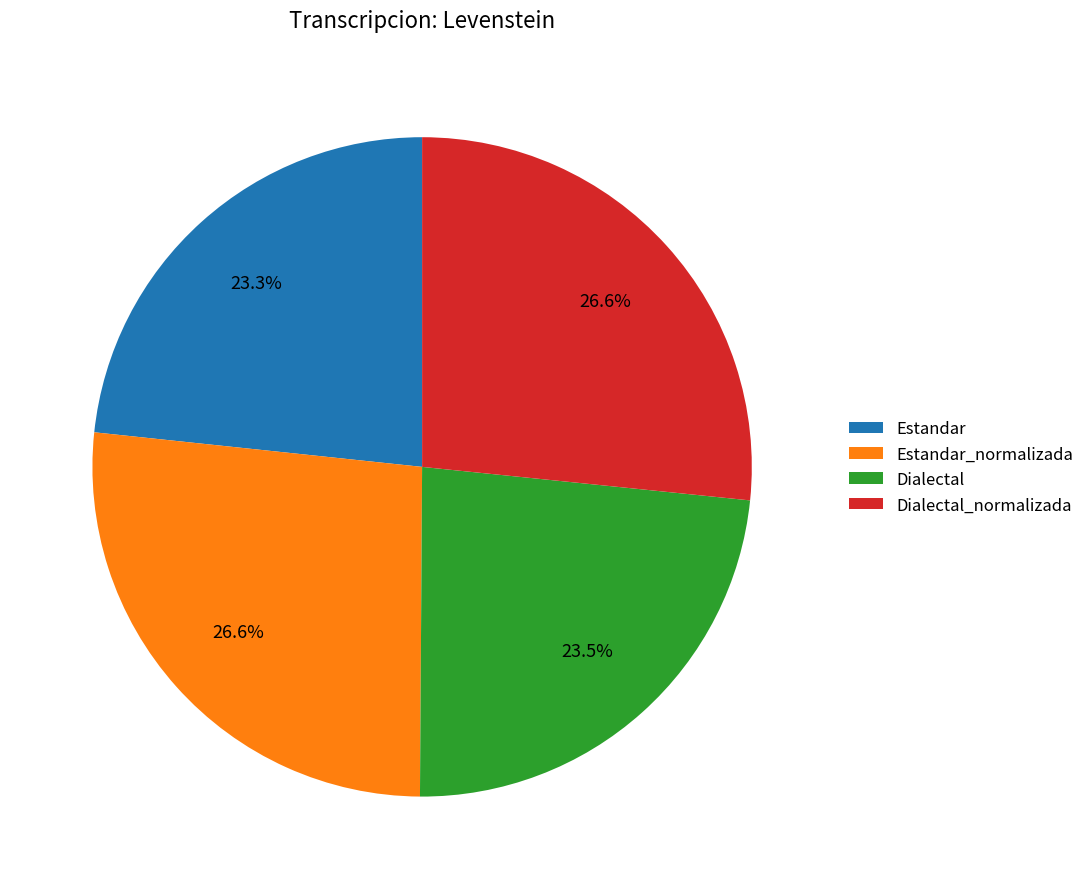

To the nearest percent, what portion does Dialectal_normalizada represent?

27%